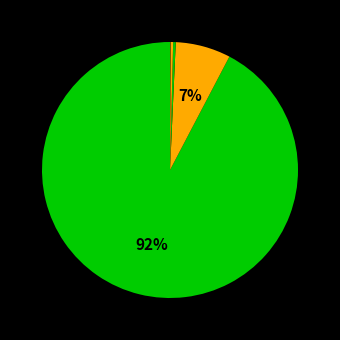

How many segments does this pie chart have?

8